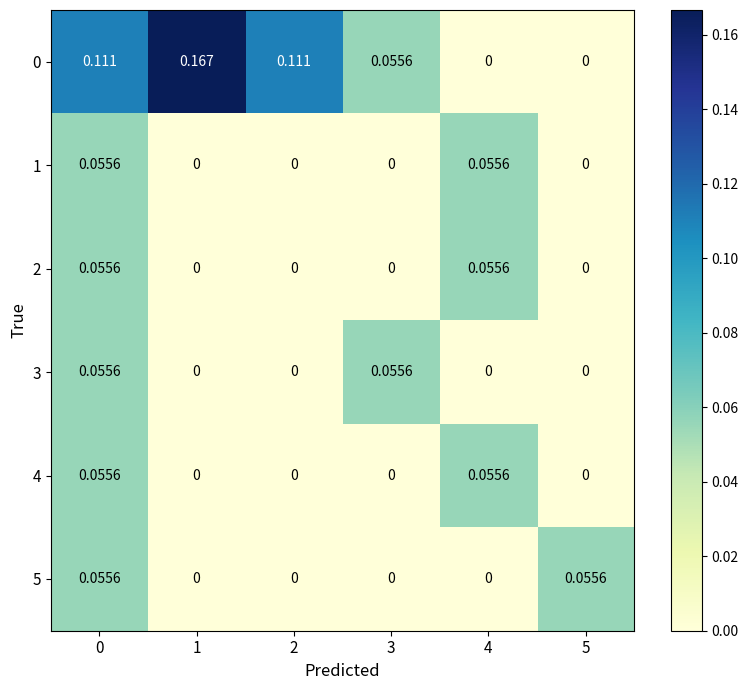

Rank the series by their maximum value, from lowest to highest.

1, 2, 3, 4, 5, 0